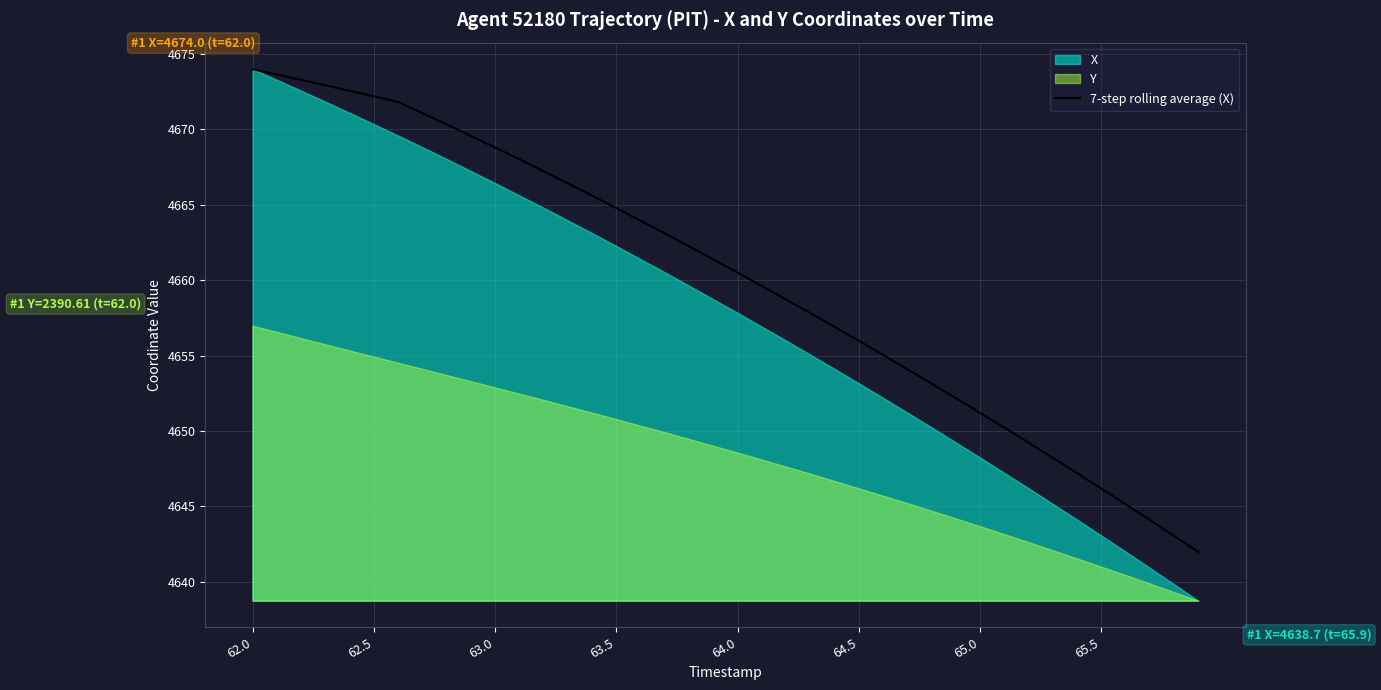

What is the sum of all values?

186403.6